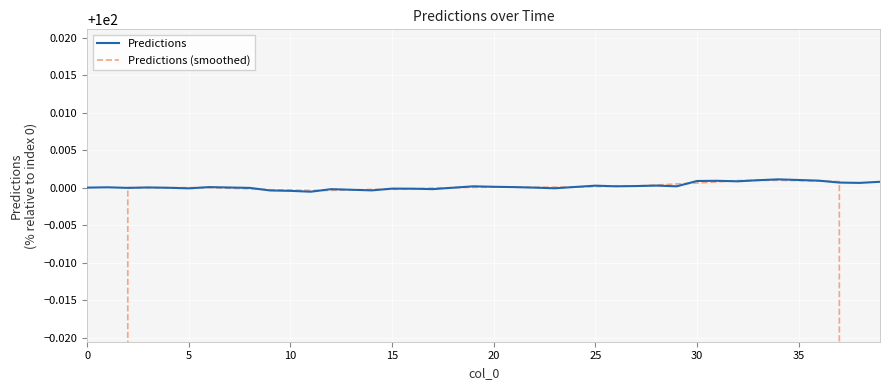

True or false: Predictions (smoothed) has a value of 100.0 at 30.

True